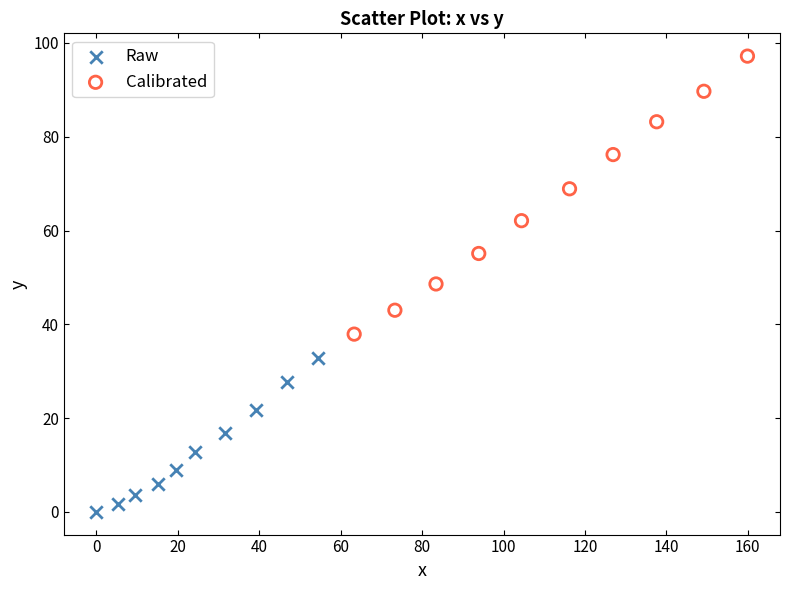

Which series reaches the maximum Y coordinate?

Calibrated